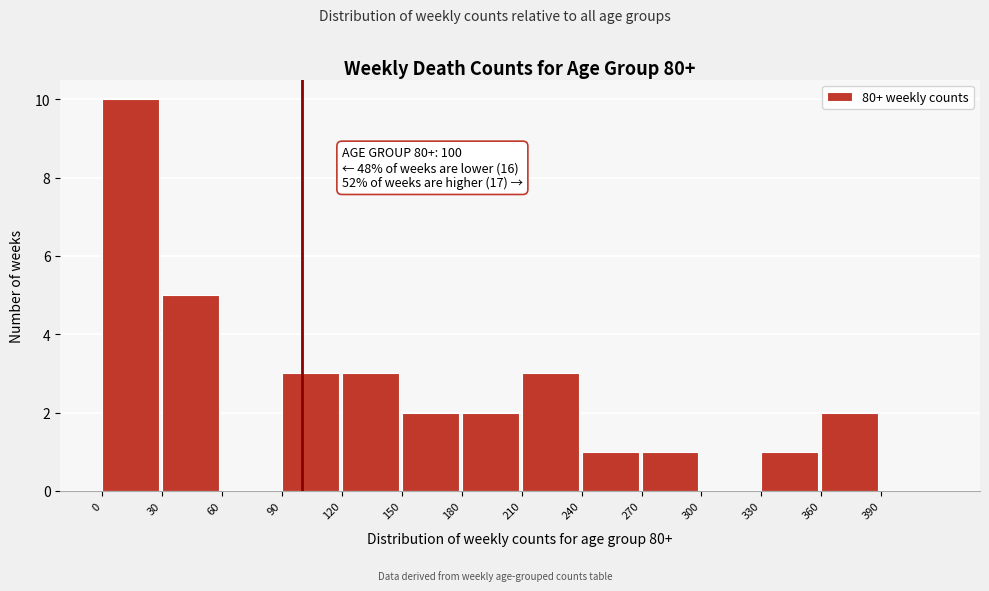

Over which range of the x-axis is the bar tallest?

0 to 30